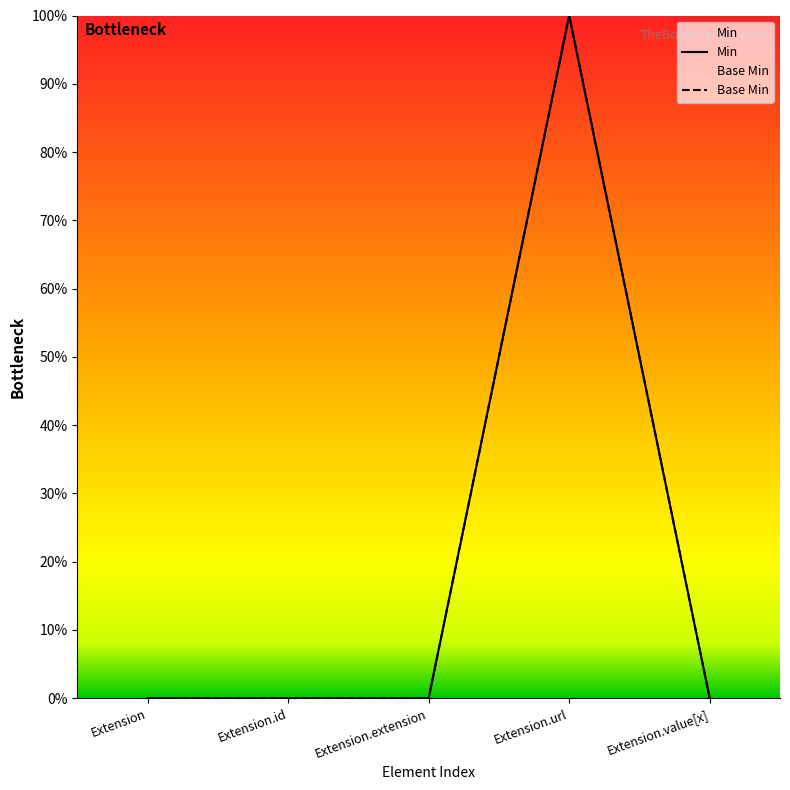

True or false: Min has more than 2 interior local peaks.

False